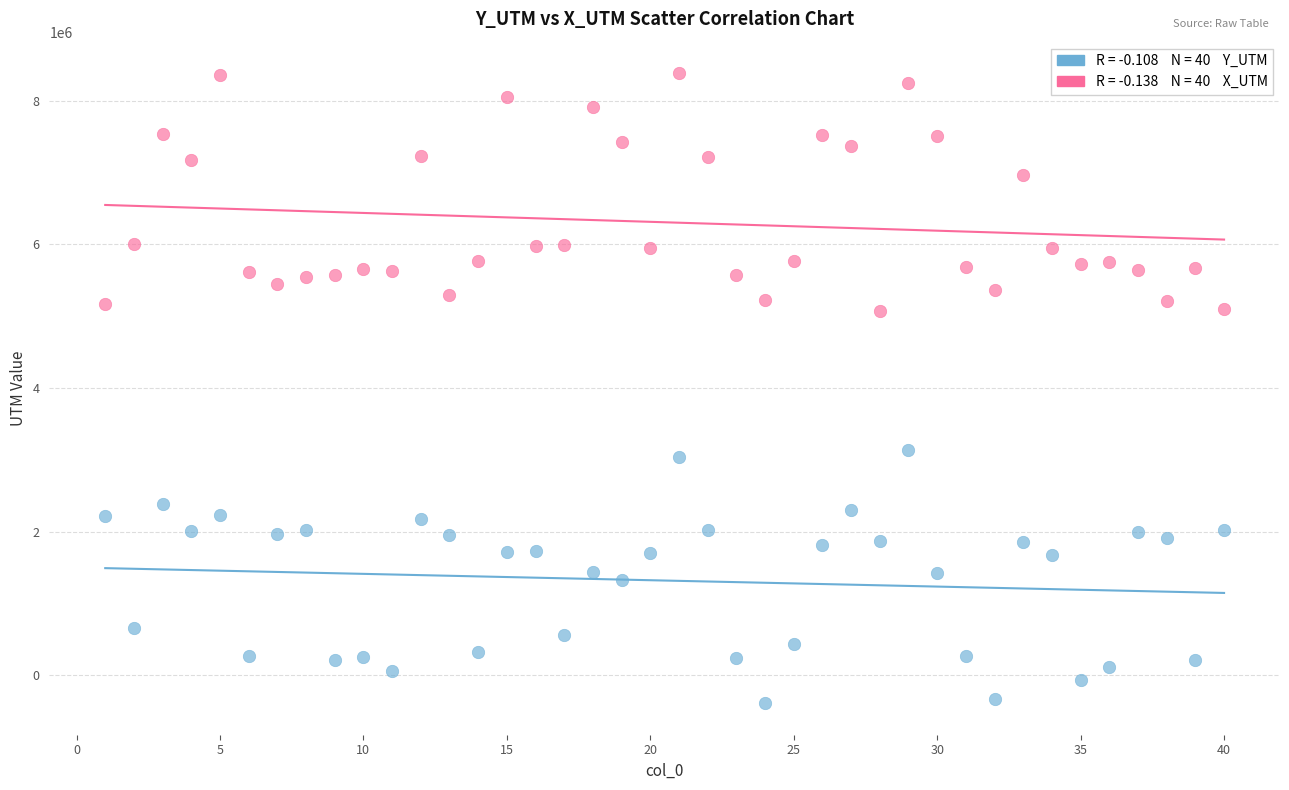

Across all data points, what is the range of X values (max minus min)?

39.0